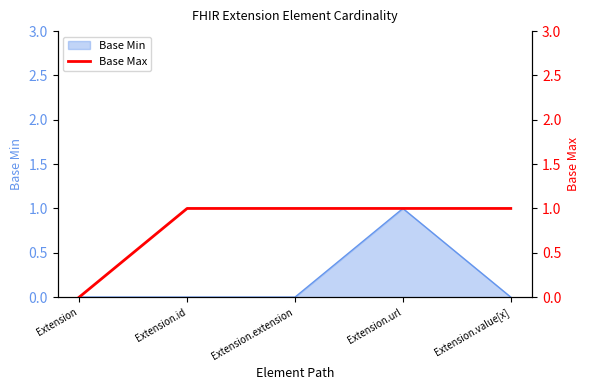

Is it true that Base Min equals 0 at Extension.extension?

True